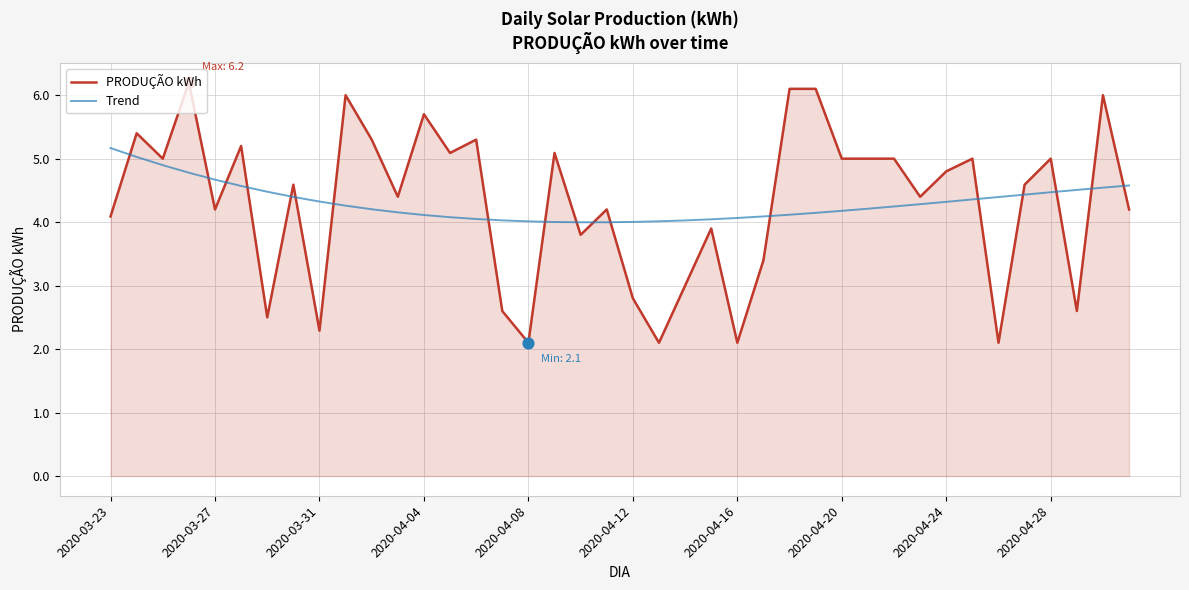

What are all the series names shown in the legend?

PRODUÇÃO kWh, Trend